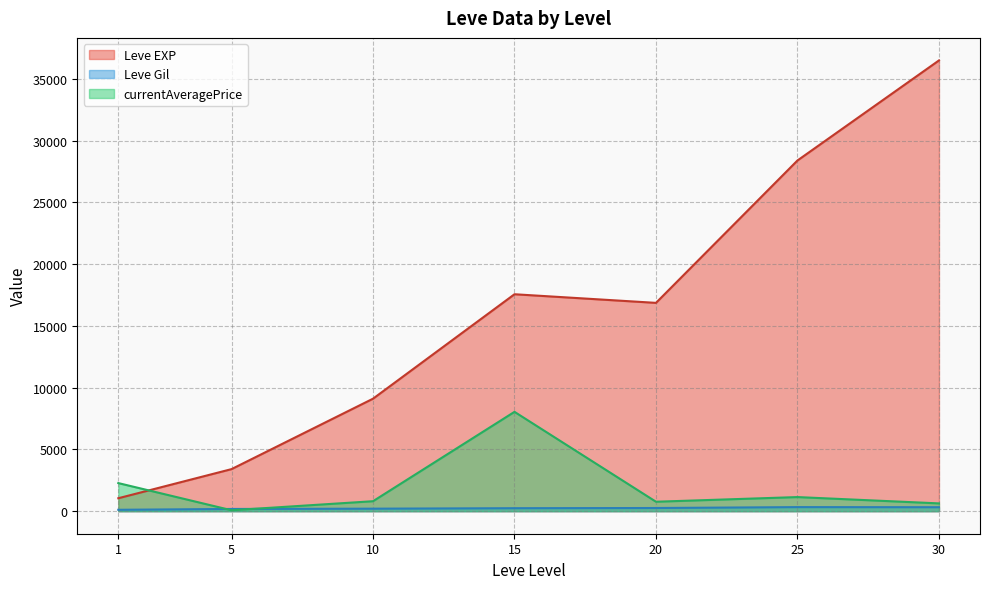

Which label corresponds to the smallest value in the chart?

1